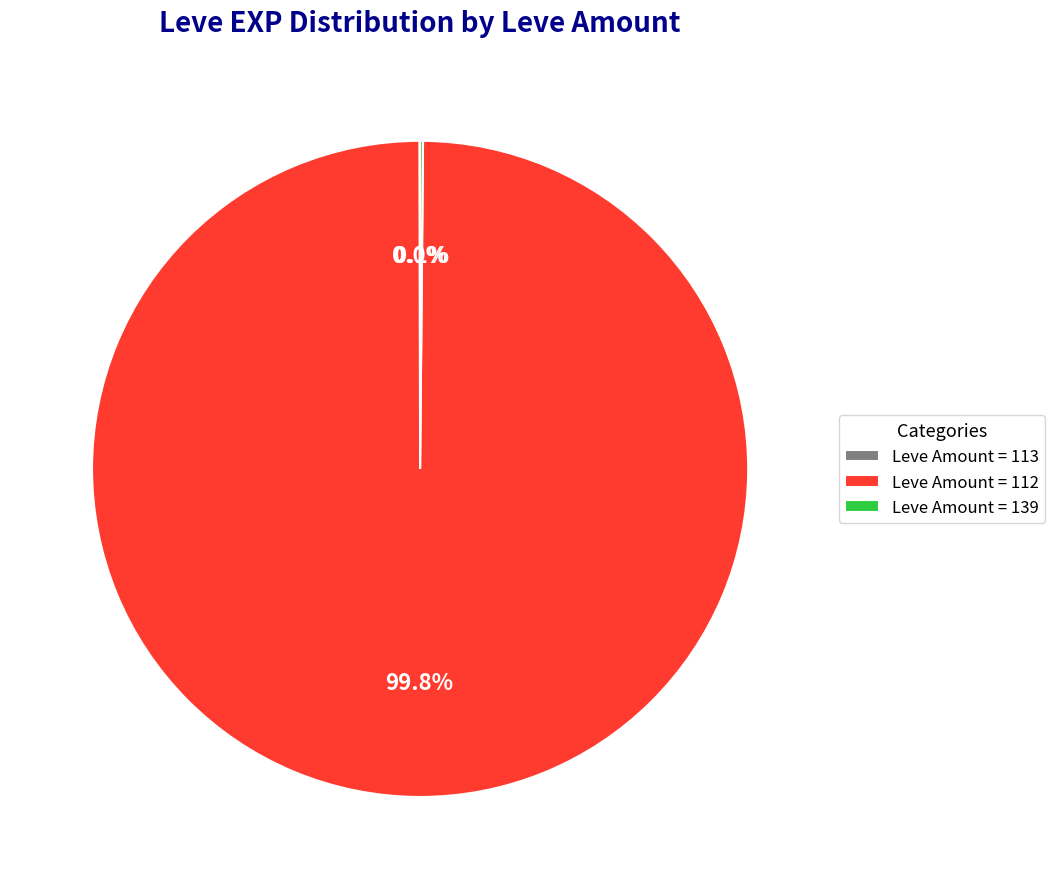

To the nearest percent, what is the difference between the largest and smallest slice percentages?

100%